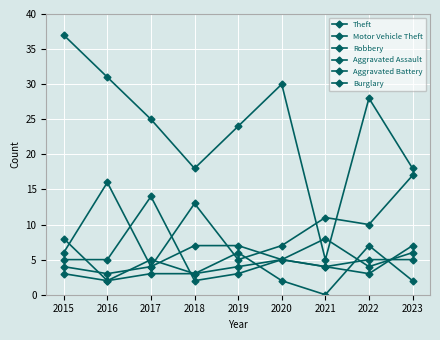

How many times do Burglary and Aggravated Battery cross each other?

3